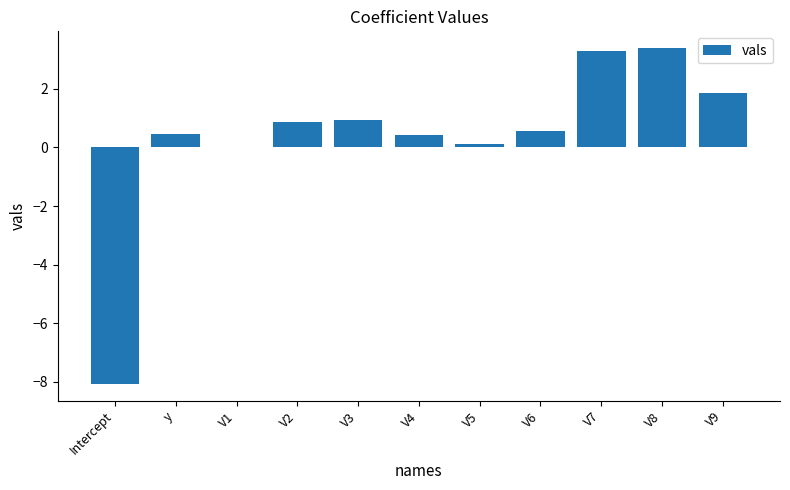

Is it true that the value at V8 is 3.4?

True